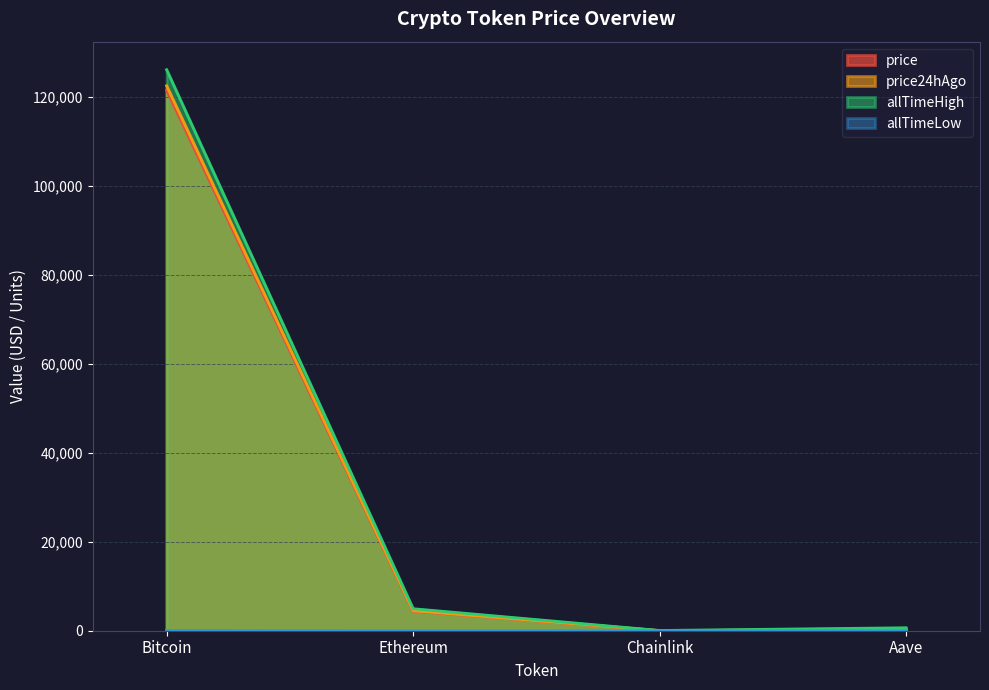

Which series has the largest total across all categories?

allTimeHigh